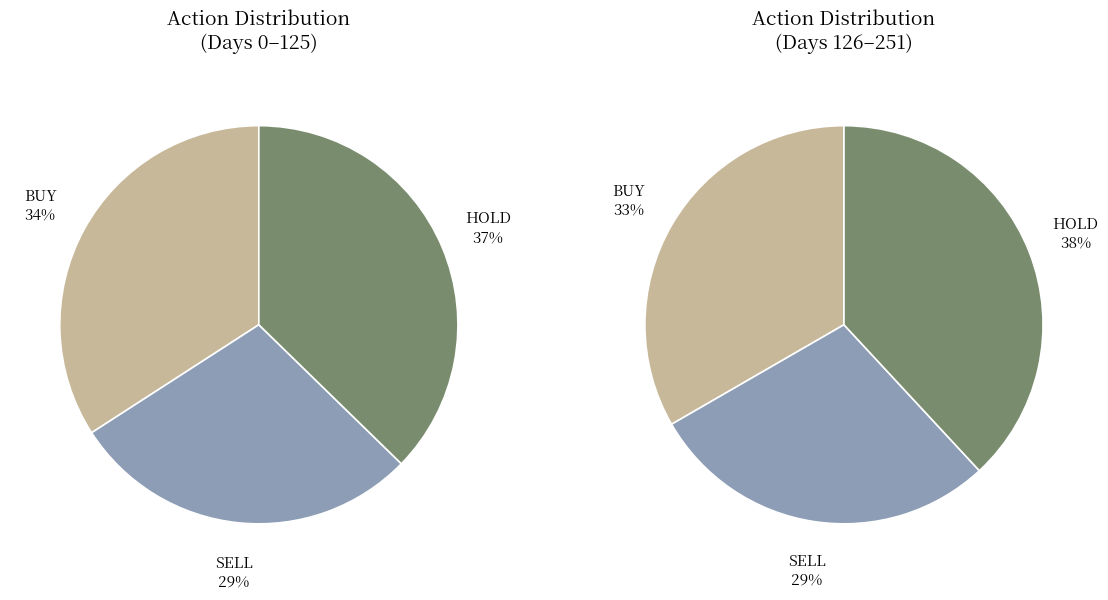

Is it true that SELL is 29% of the pie?

True